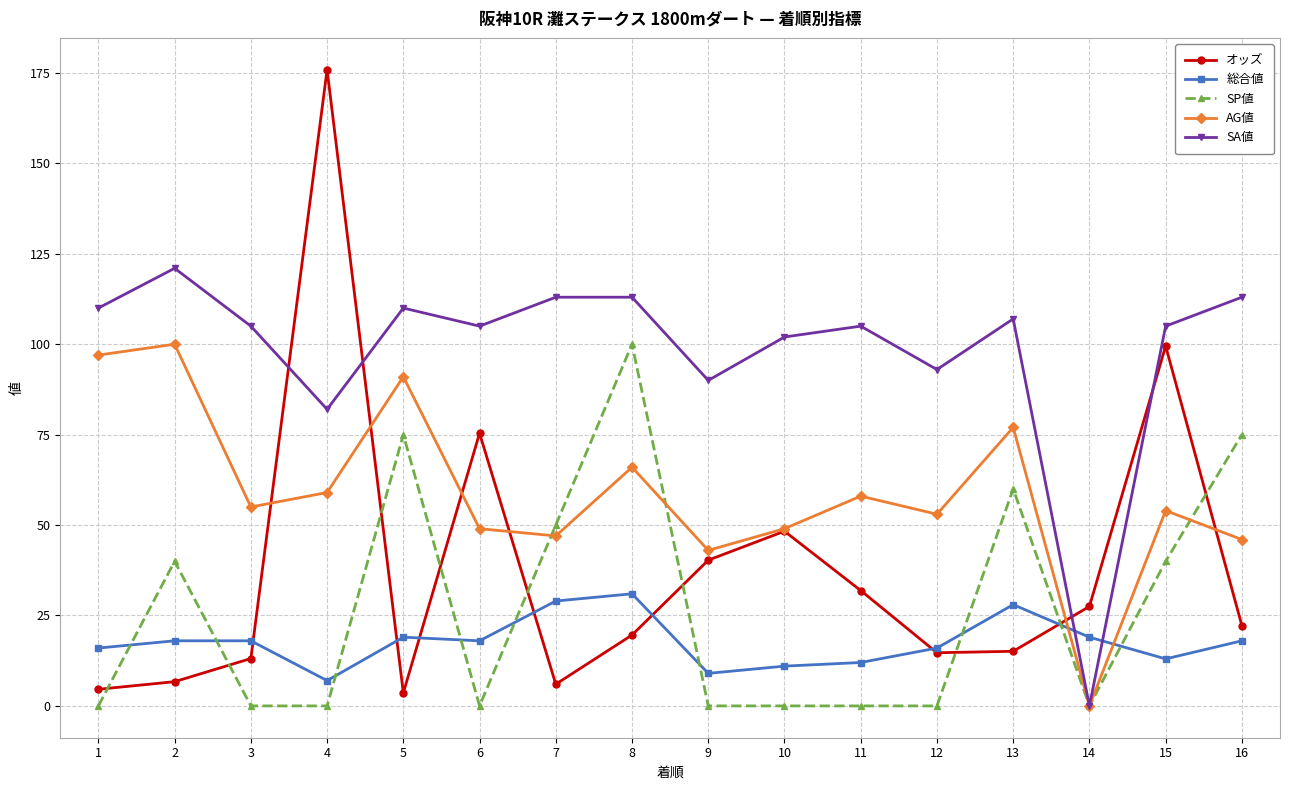

What is the highest value of the オッズ series?

175.9